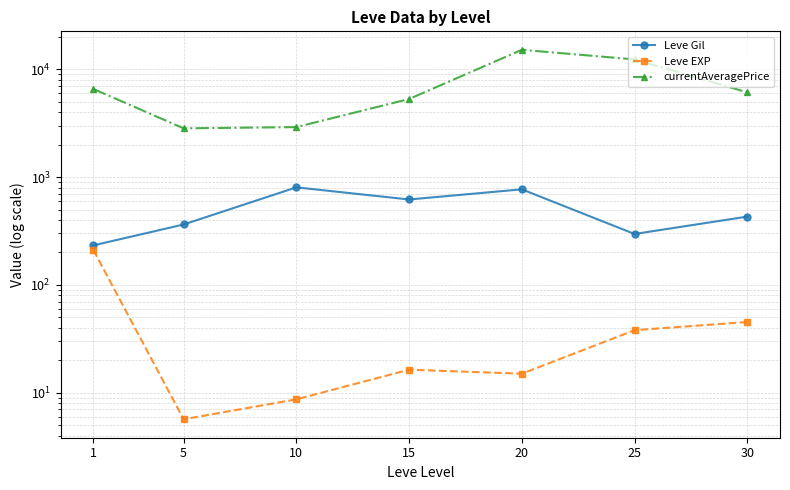

What is the minimum value shown in the chart?

5.7